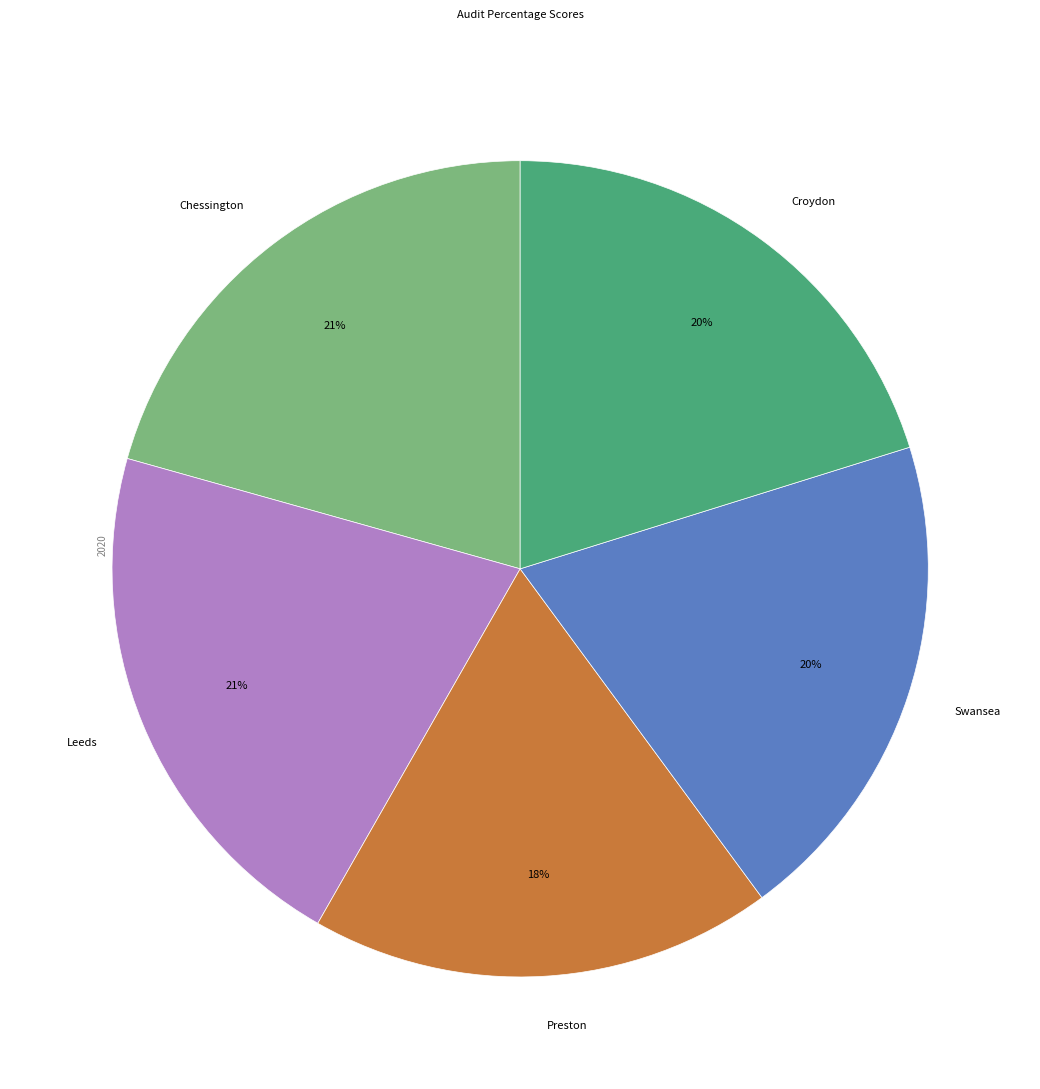

The Swansea slice represents 20% of the pie. True or false?

True